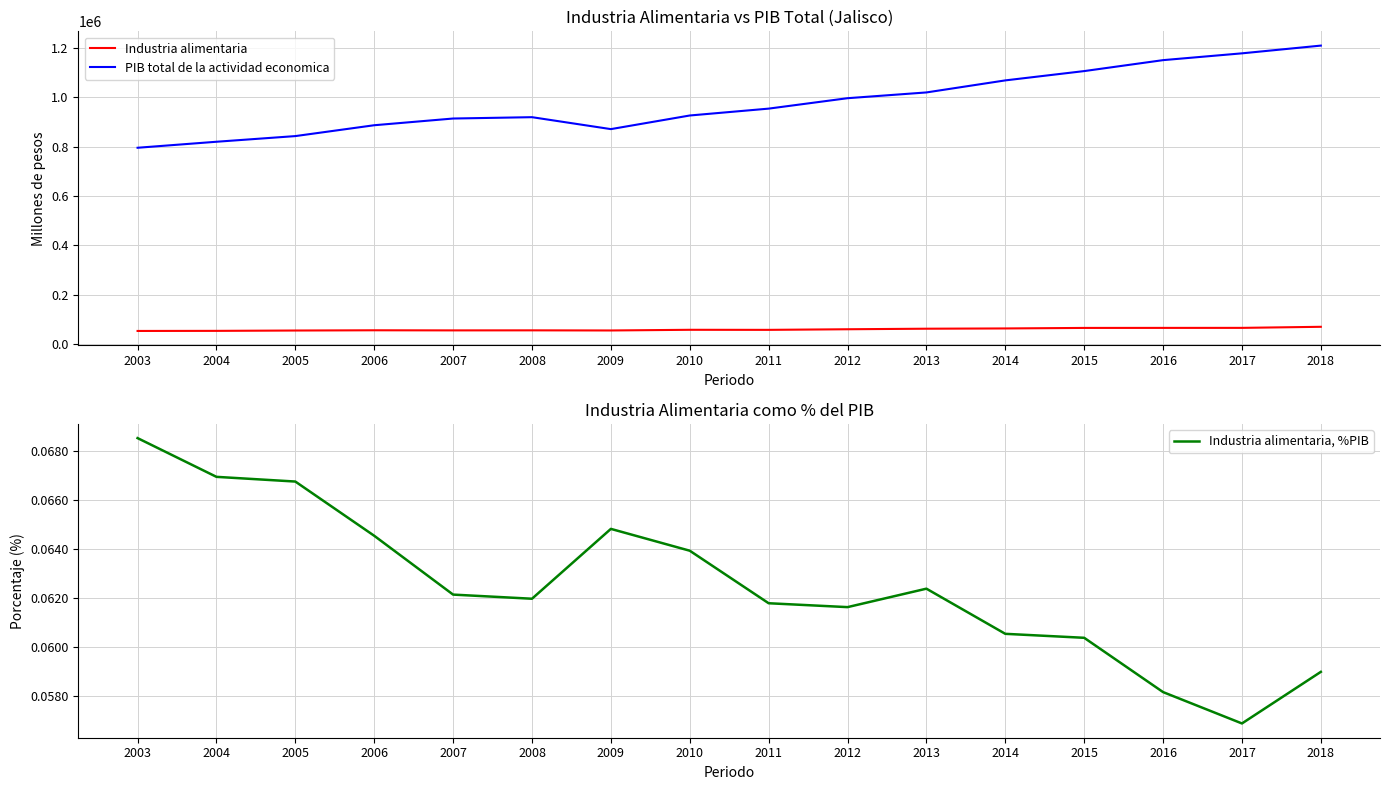

What is the value of the Industria alimentaria point at the 4th from the left?

57178.2